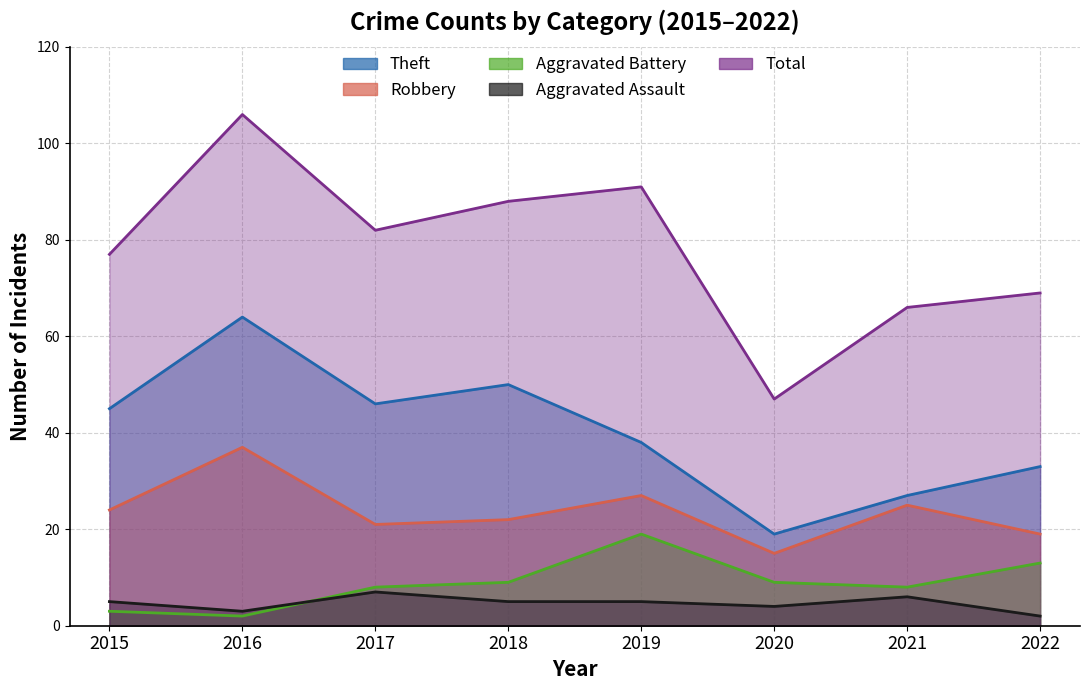

What value does the Robbery series have at 2022?

19